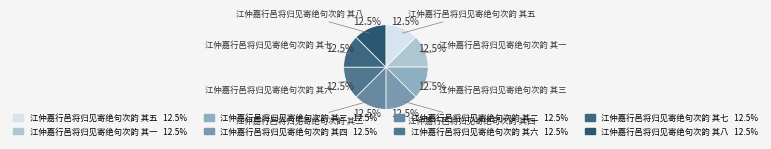

What is the ratio of the value at 江仲嘉行邑将归见寄绝句次韵 其五 to the value at 江仲嘉行邑将归见寄绝句次韵 其八?

1.0